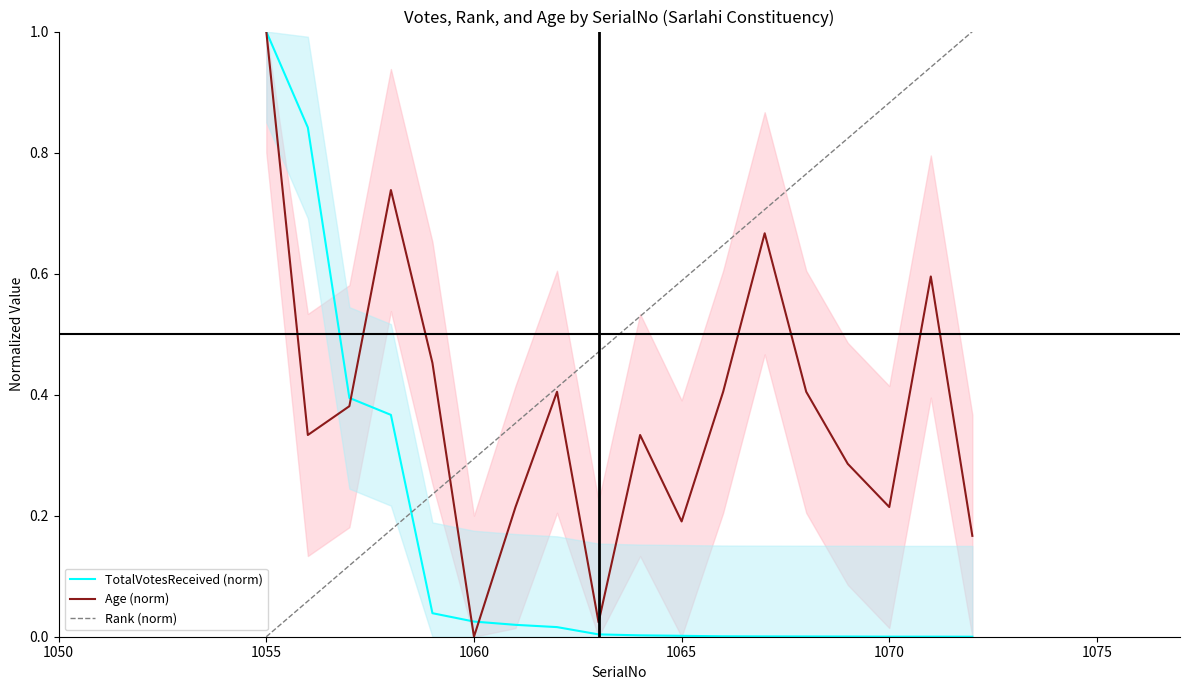

What is the difference between the maximum and second lowest values in the TotalVotesReceived (norm) series?

1.0